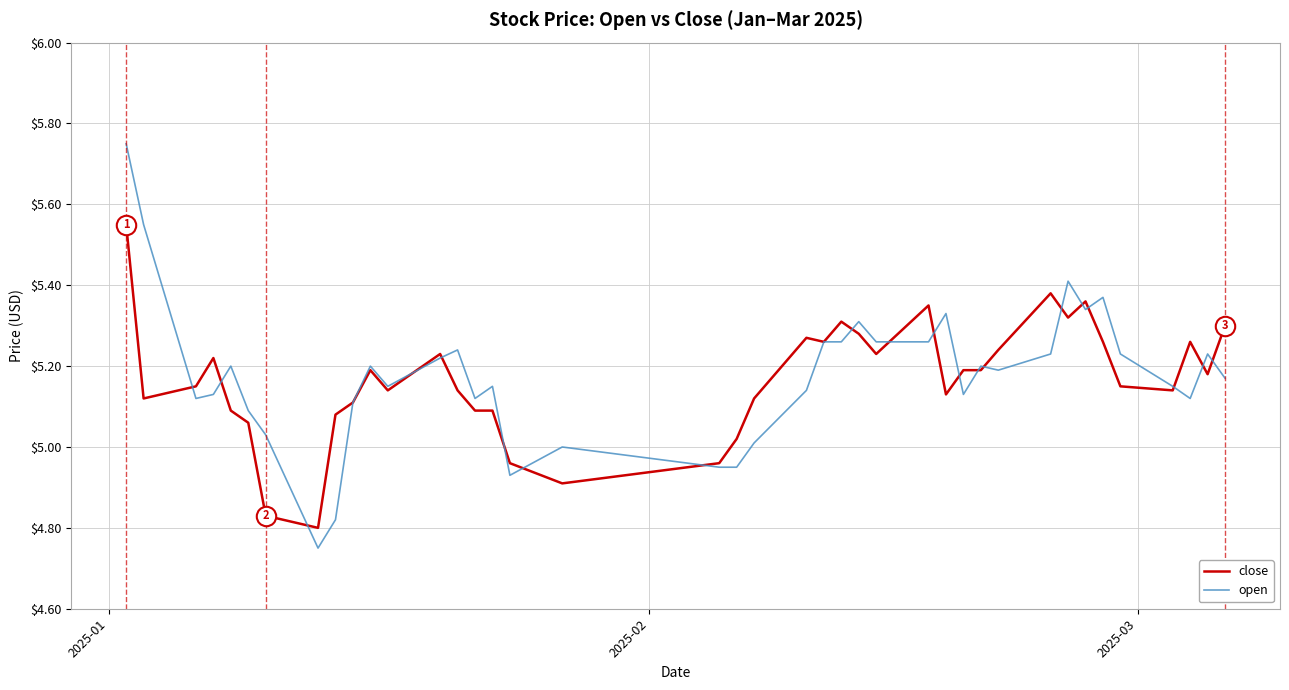

List the series in order of their peak value, lowest first.

close, open